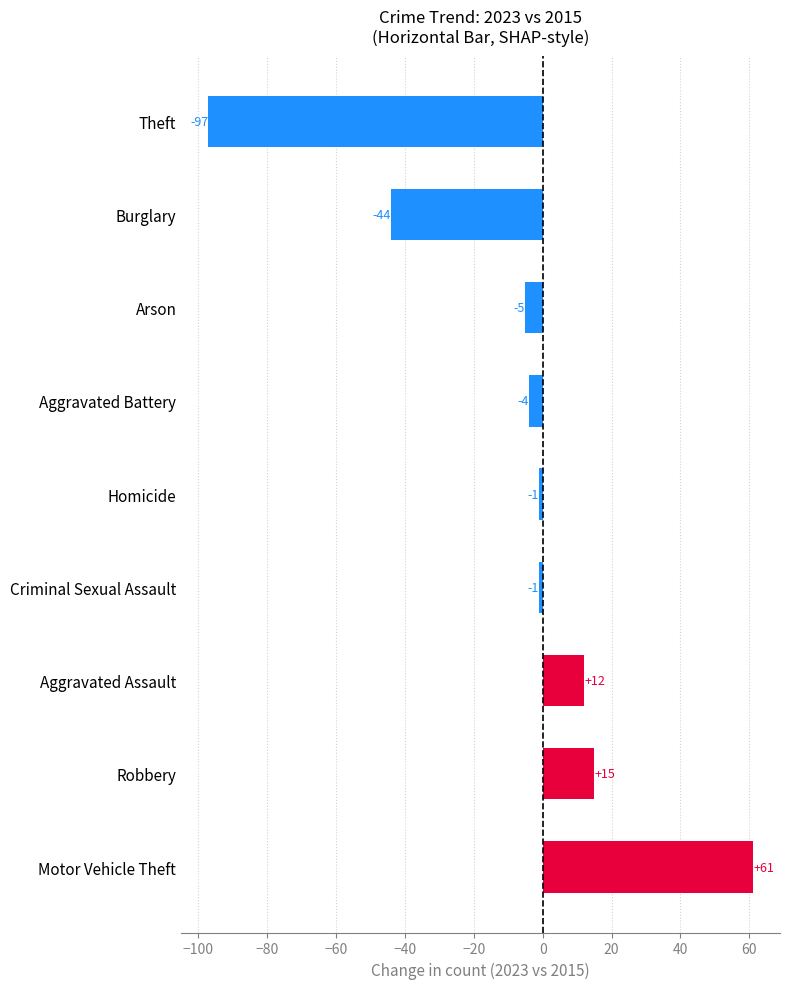

Reading bottom to top, extract all data points from this chart.

Motor Vehicle Theft=61	Robbery=15	Aggravated Assault=12	Criminal Sexual Assault=-1	Homicide=-1	Aggravated Battery=-4	Arson=-5	Burglary=-44	Theft=-97